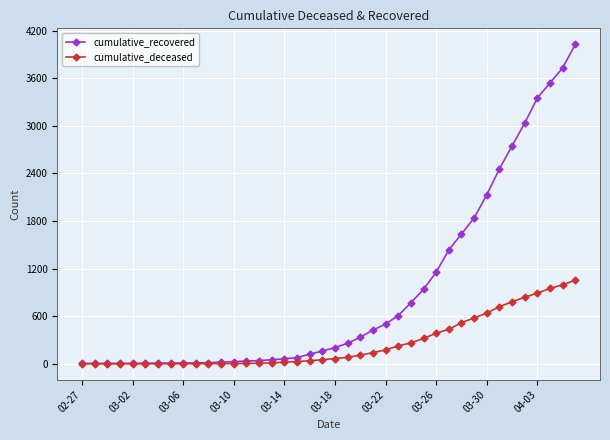

Does the chart display data point markers on the line(s)?

Yes